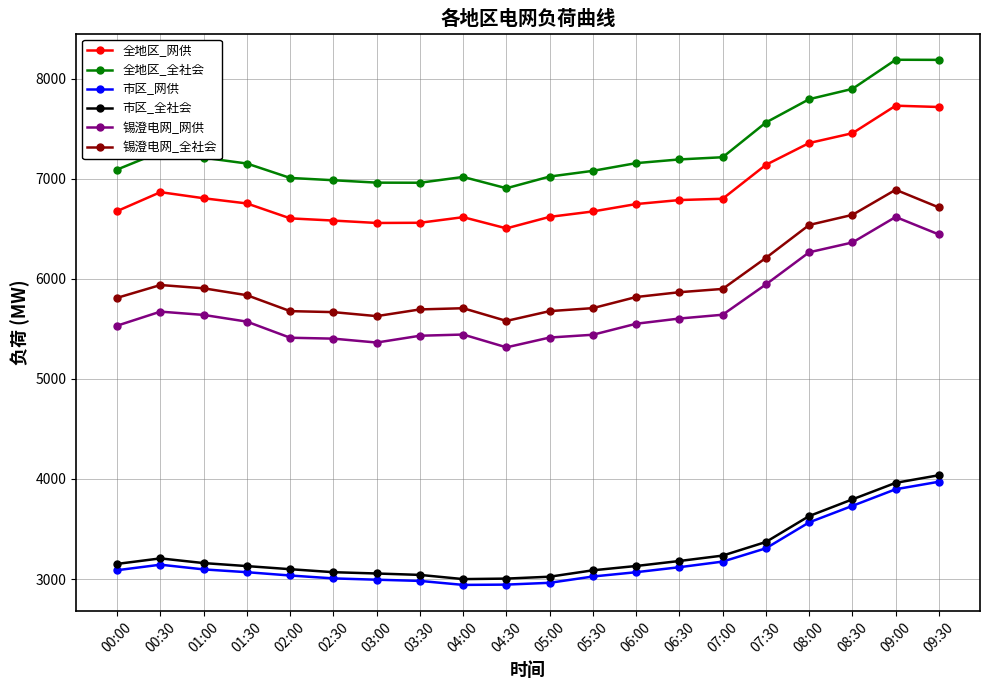

Which series has the largest total across all categories?

全地区_全社会